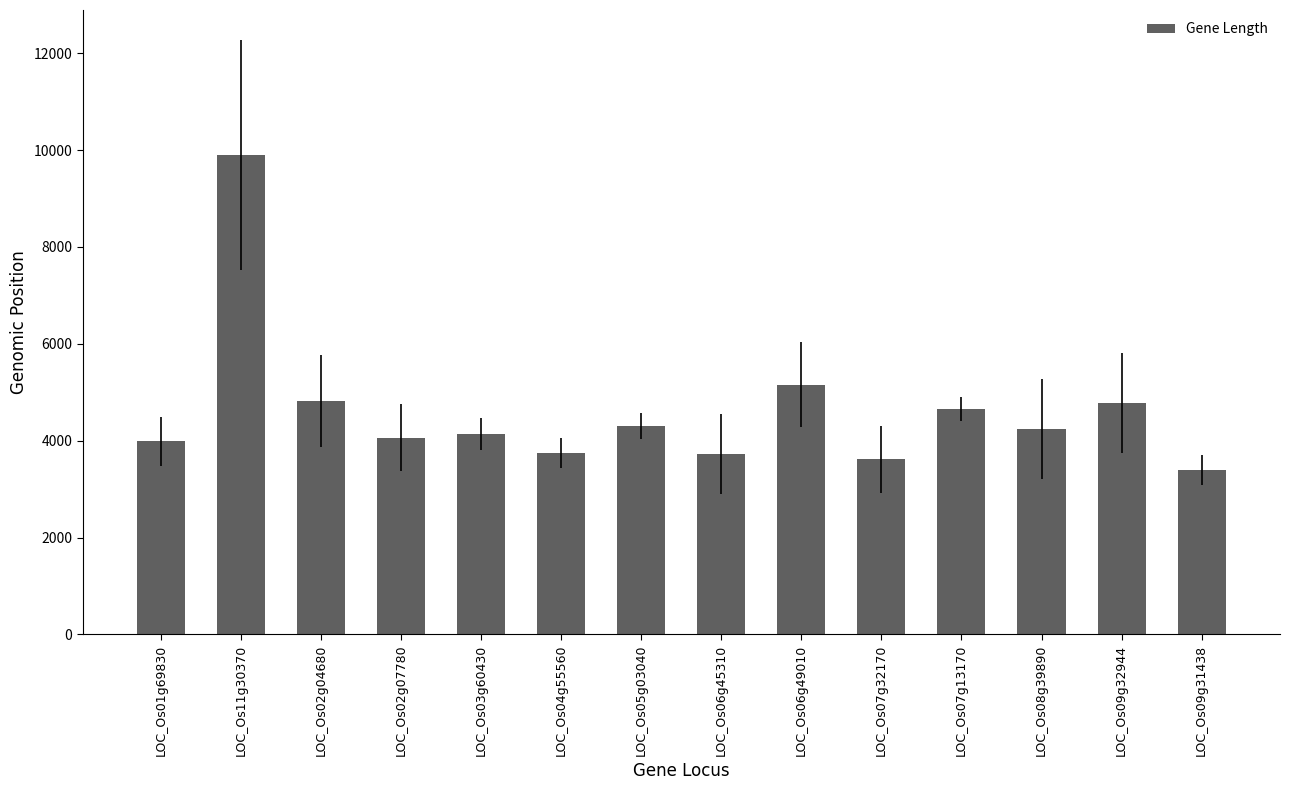

What is the greatest value displayed?

9902